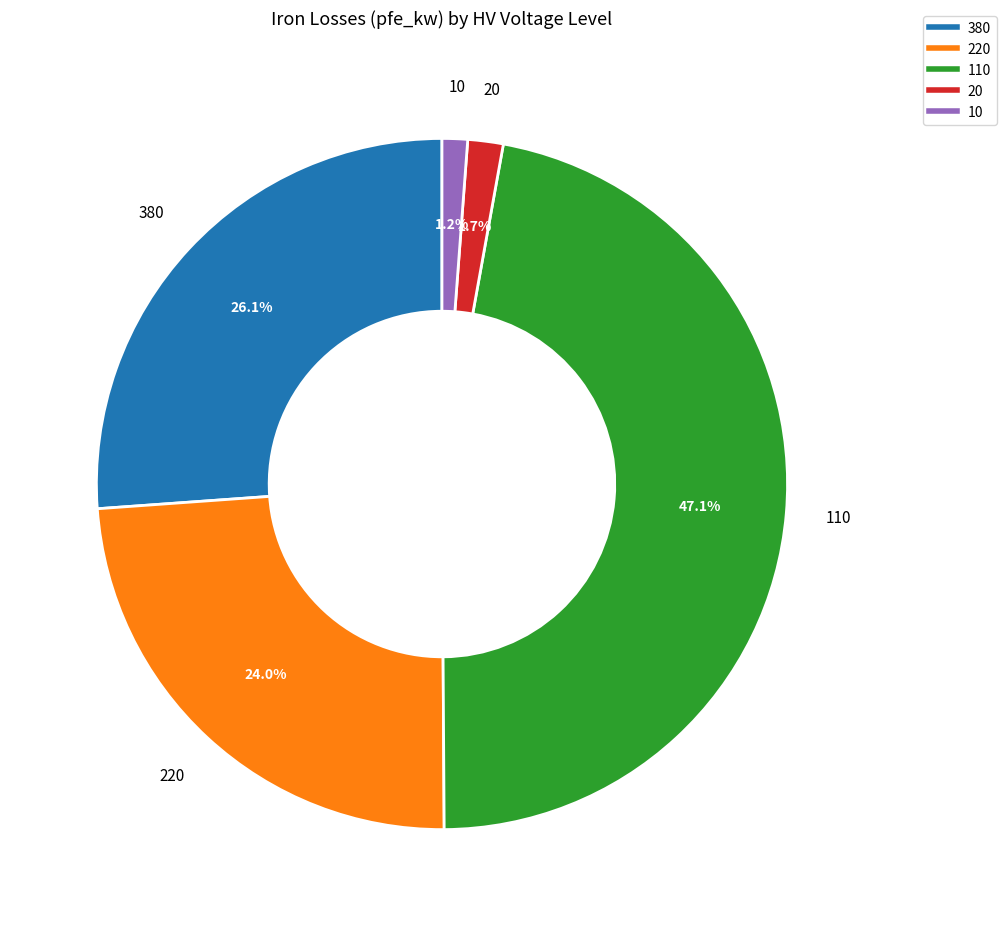

To the nearest percent, what is the combined percentage of 380 and 10?

27%